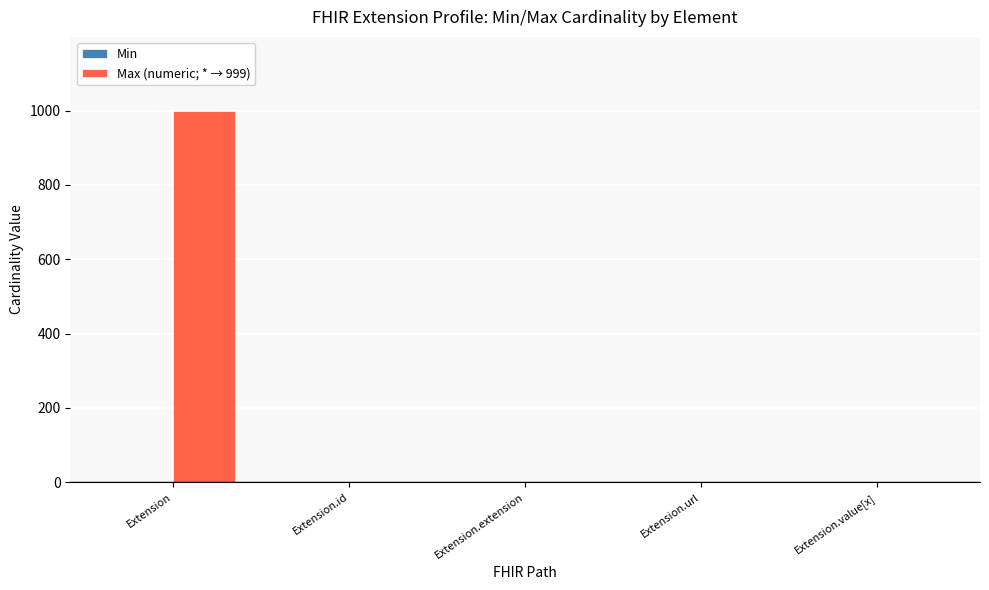

Which category has the highest value in the Max (numeric; * → 999) series?

Extension